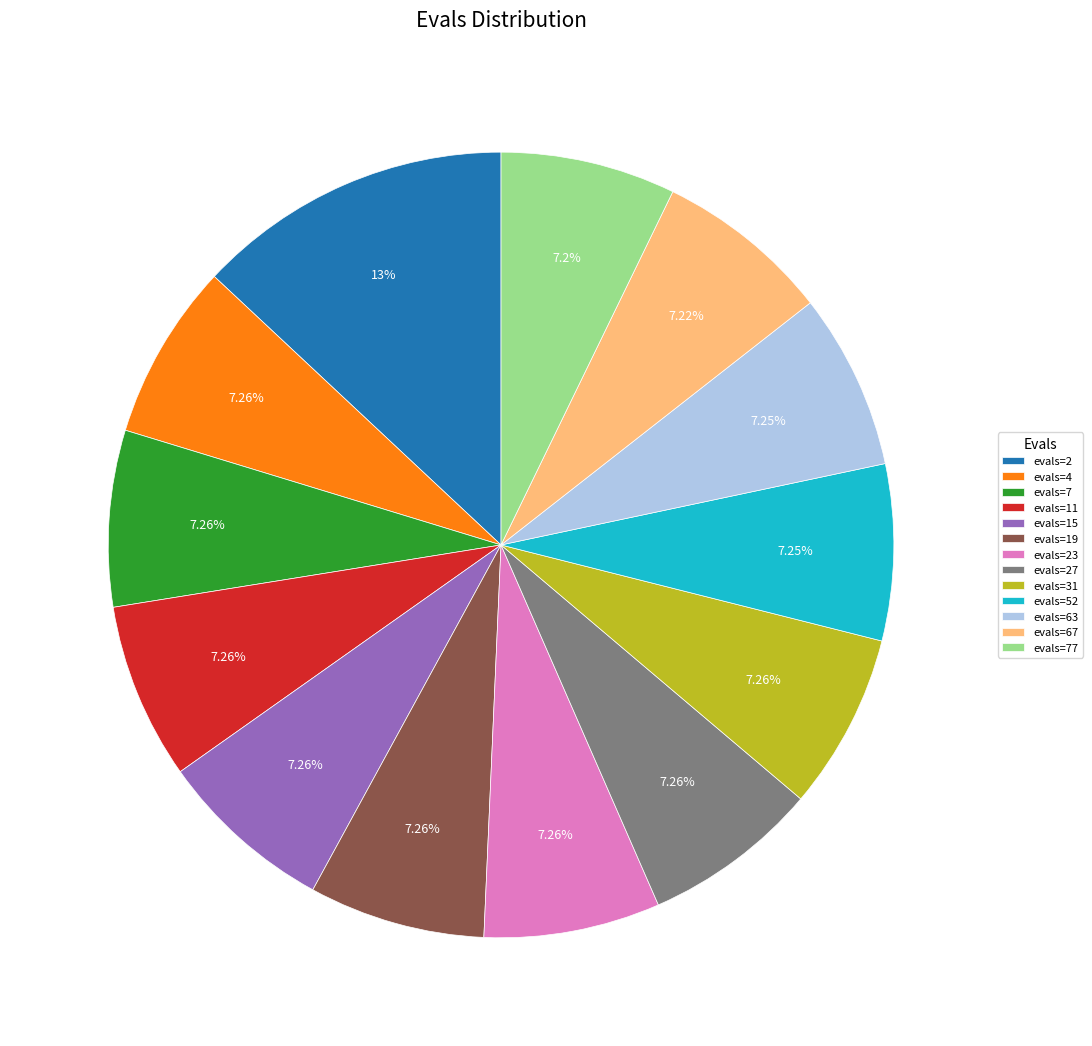

Count the number of slices in the pie.

13